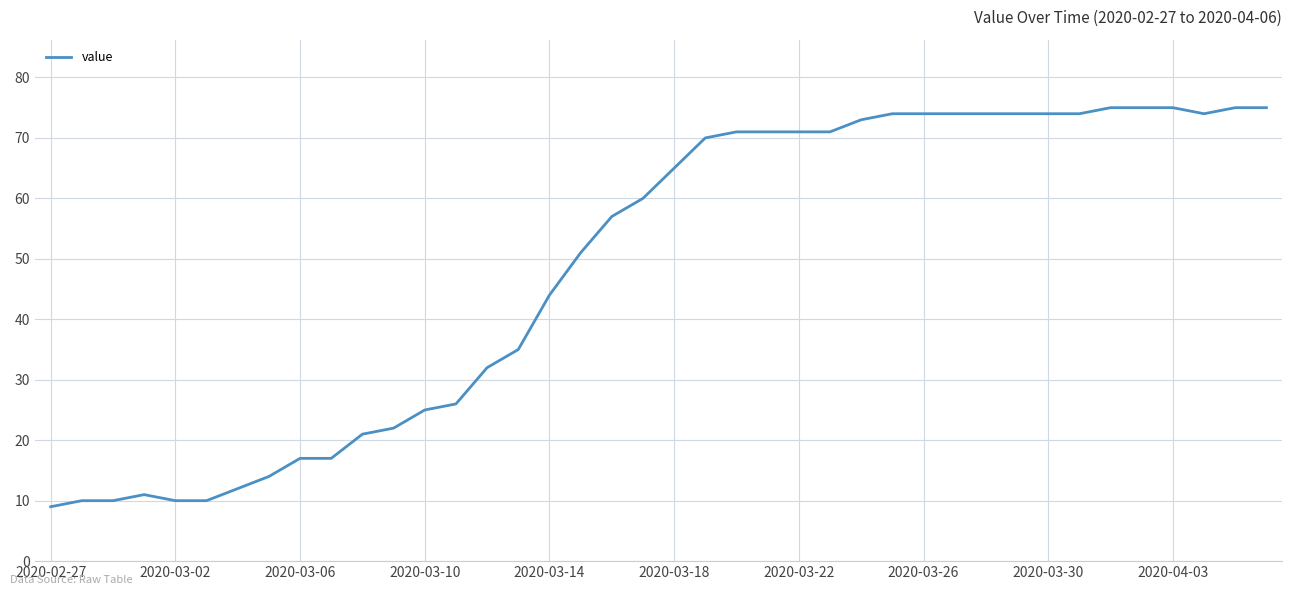

What is the smallest value displayed?

9